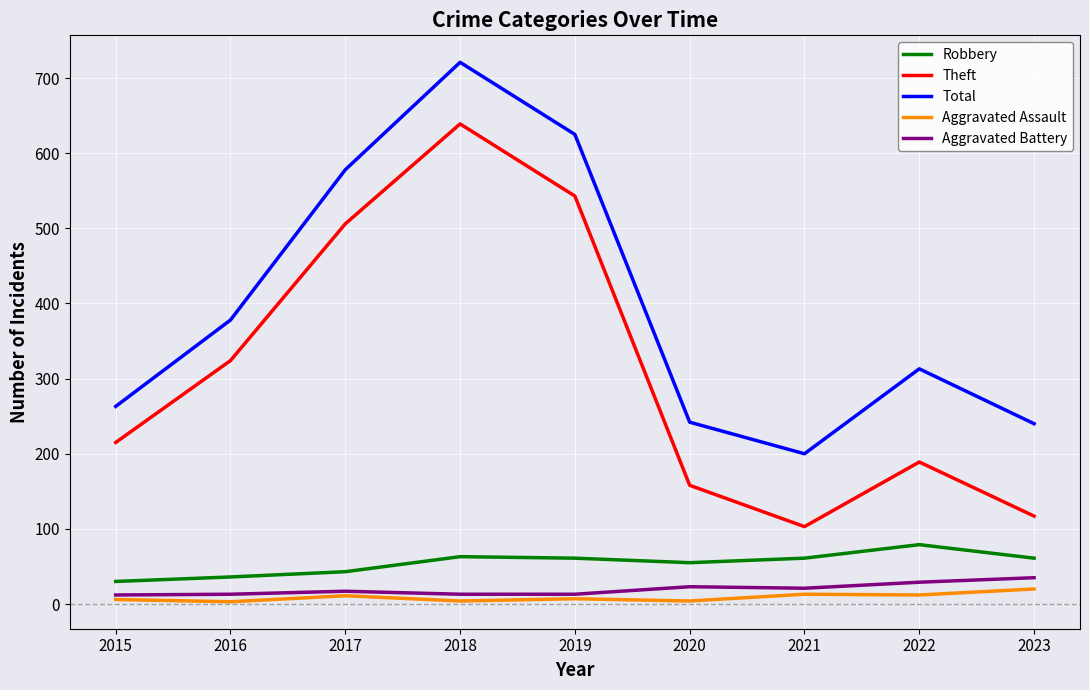

What is the average value of the Robbery series?

54